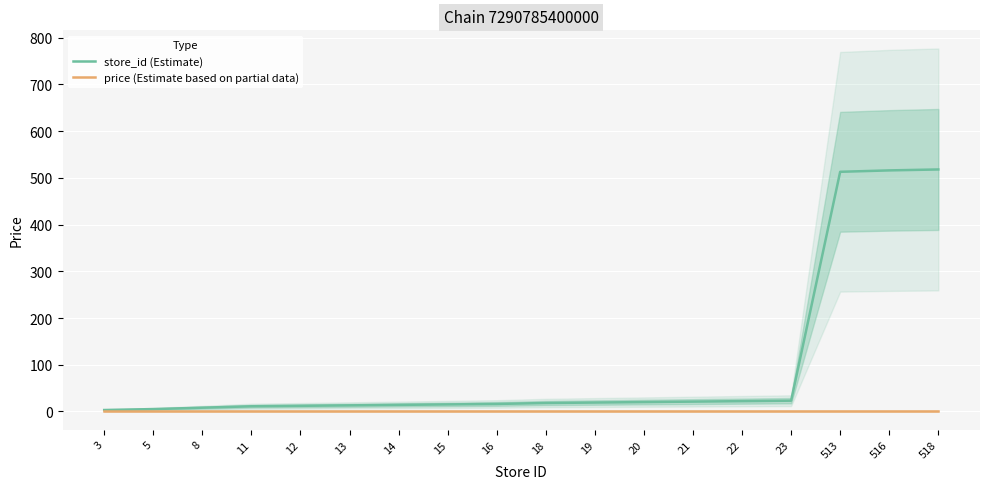

What is the maximum value shown in the chart?

518.0